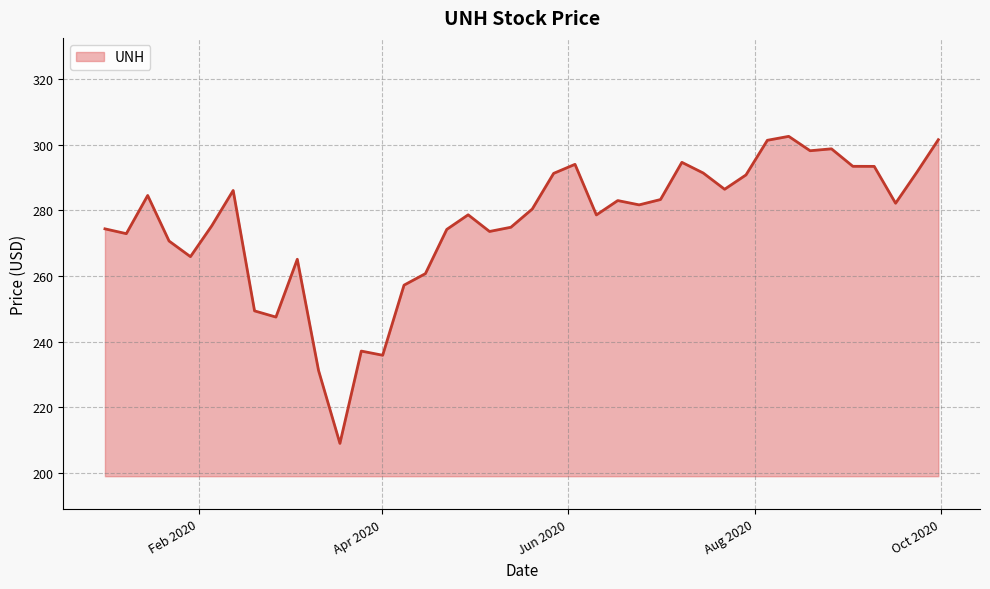

What is the minimum value shown in the chart?

209.0